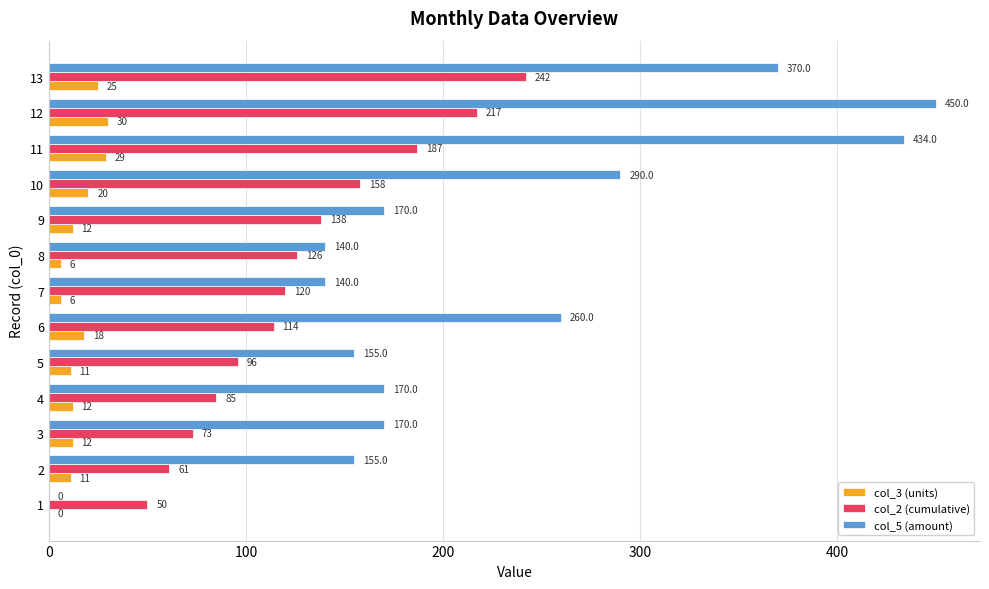

How many values in col_3 (units) are above zero?

12